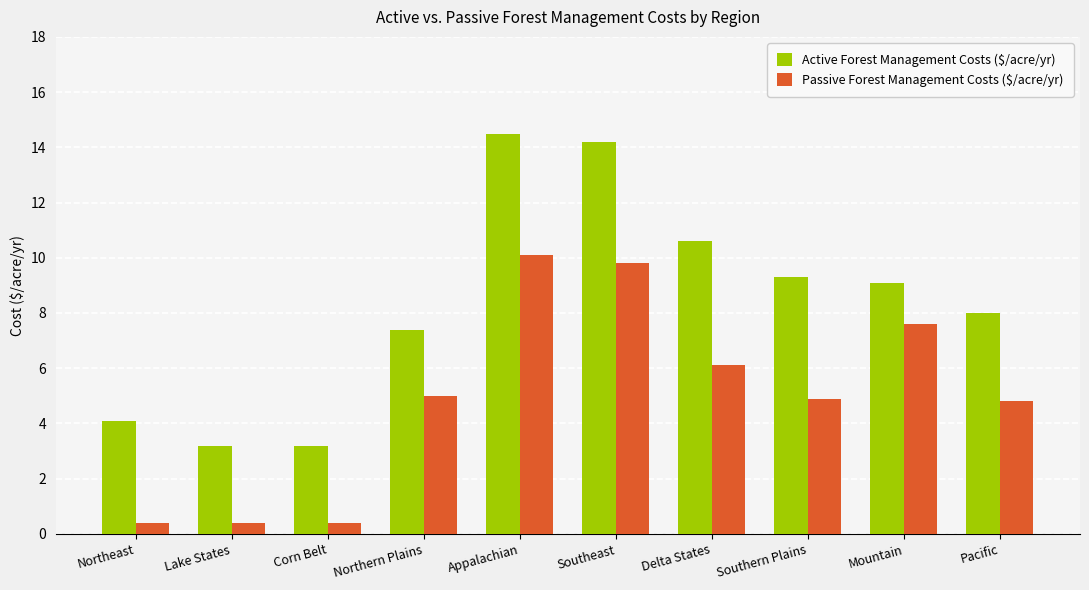

Rank the series by their maximum value, from lowest to highest.

Passive Forest Management Costs ($/acre/yr), Active Forest Management Costs ($/acre/yr)